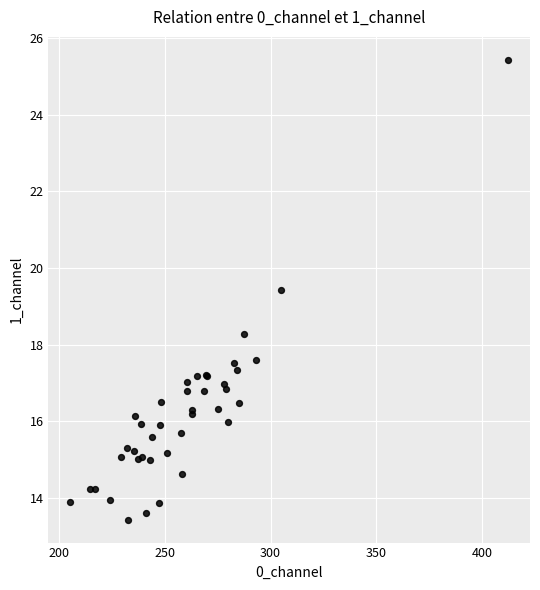

What Y value in the scatter plot is closest to 19?

19.4